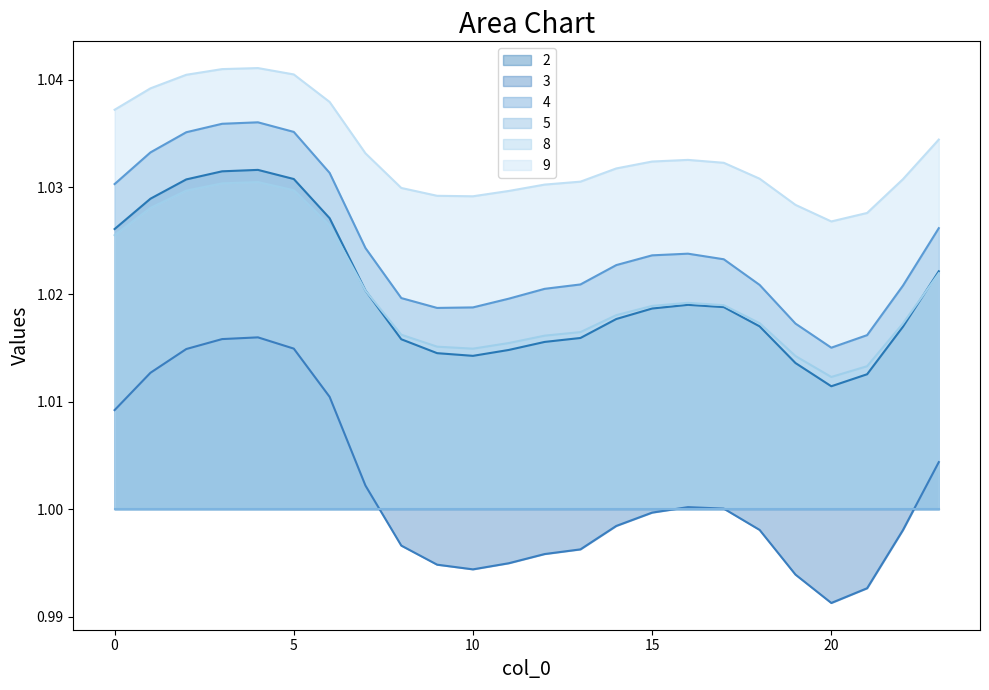

Reading left to right, transcribe all the data shown in this chart.

2: 0=1.0	1=1.0	2=1.0	3=1.0	4=1.0	5=1.0	6=1.0	7=1.0	8=1.0	9=1.0	10=1.0	11=1.0	12=1.0	13=1.0	14=1.0	15=1.0	16=1.0	17=1.0	18=1.0	19=1.0	20=1.0	21=1.0	22=1.0	23=1.0
3: 0=1.0	1=1.0	2=1.0	3=1.0	4=1.0	5=1.0	6=1.0	7=1.0	8=1.0	9=1.0	10=1.0	11=1.0	12=1.0	13=1.0	14=1.0	15=1.0	16=1.0	17=1.0	18=1.0	19=1.0	20=1.0	21=1.0	22=1.0	23=1.0
4: 0=1.0	1=1.0	2=1.0	3=1.0	4=1.0	5=1.0	6=1.0	7=1.0	8=1.0	9=1.0	10=1.0	11=1.0	12=1.0	13=1.0	14=1.0	15=1.0	16=1.0	17=1.0	18=1.0	19=1.0	20=1.0	21=1.0	22=1.0	23=1.0
8: 0=1.0	1=1.0	2=1.0	3=1.0	4=1.0	5=1.0	6=1.0	7=1.0	8=1.0	9=1.0	10=1.0	11=1.0	12=1.0	13=1.0	14=1.0	15=1.0	16=1.0	17=1.0	18=1.0	19=1.0	20=1.0	21=1.0	22=1.0	23=1.0
9: 0=1.0	1=1.0	2=1.0	3=1.0	4=1.0	5=1.0	6=1.0	7=1.0	8=1.0	9=1.0	10=1.0	11=1.0	12=1.0	13=1.0	14=1.0	15=1.0	16=1.0	17=1.0	18=1.0	19=1.0	20=1.0	21=1.0	22=1.0	23=1.0